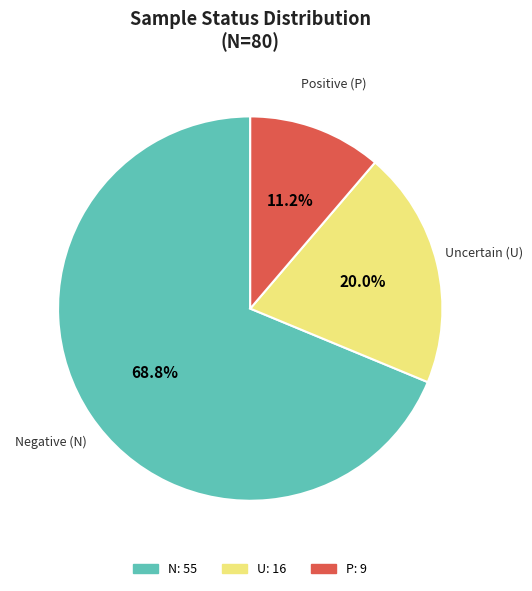

Is there any slice that represents more than half of the pie?

Yes